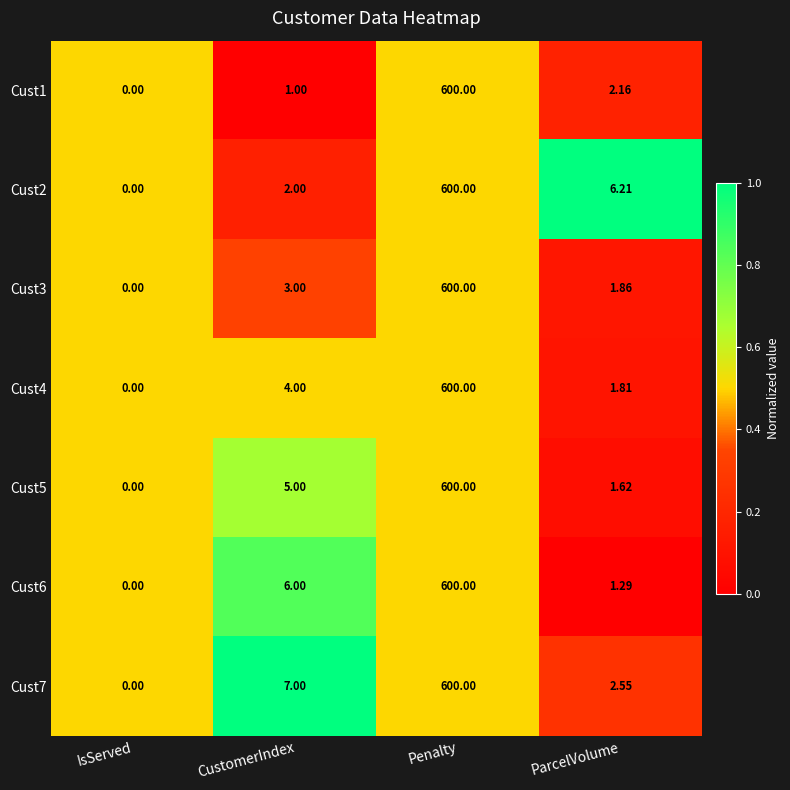

Which category has the lowest value in the Cust3 series?

IsServed